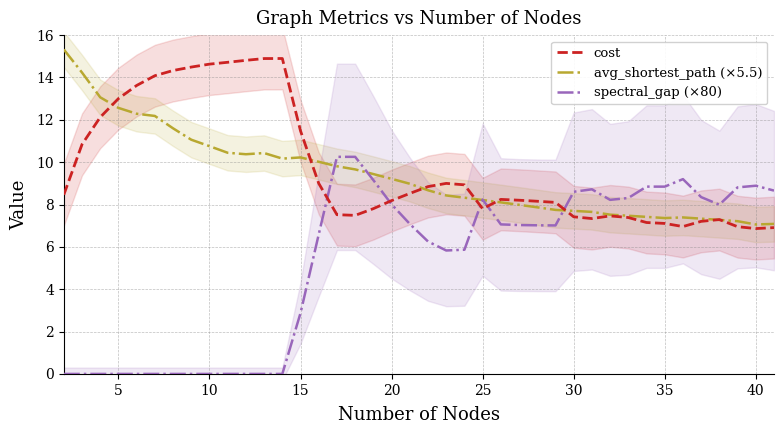

After their last crossing, which series has the higher values: spectral_gap (×80) or cost?

spectral_gap (×80)